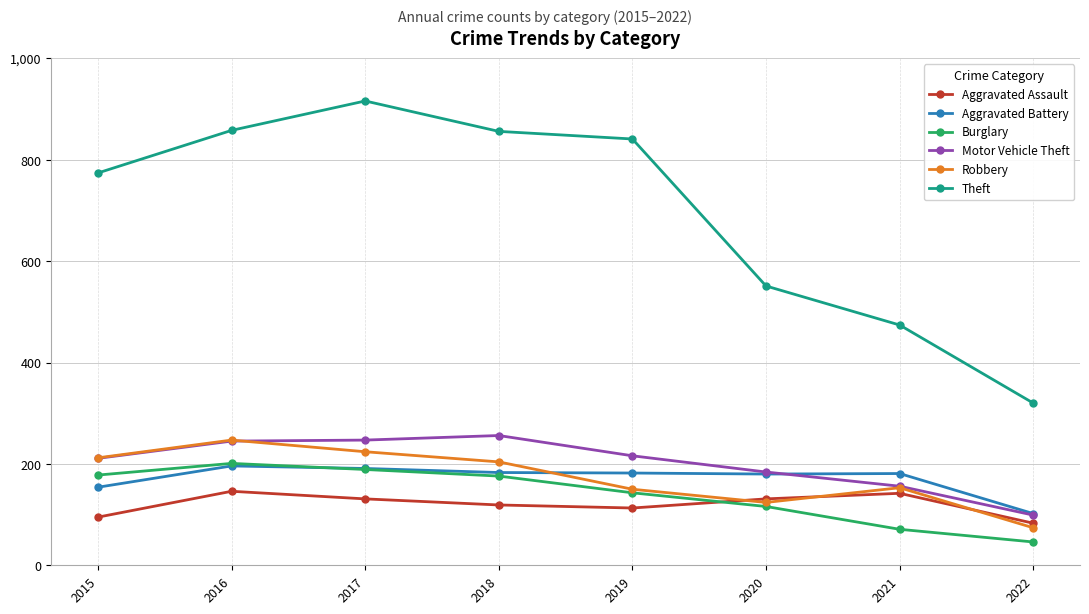

Is it true that Aggravated Assault equals 119 at 2018?

True